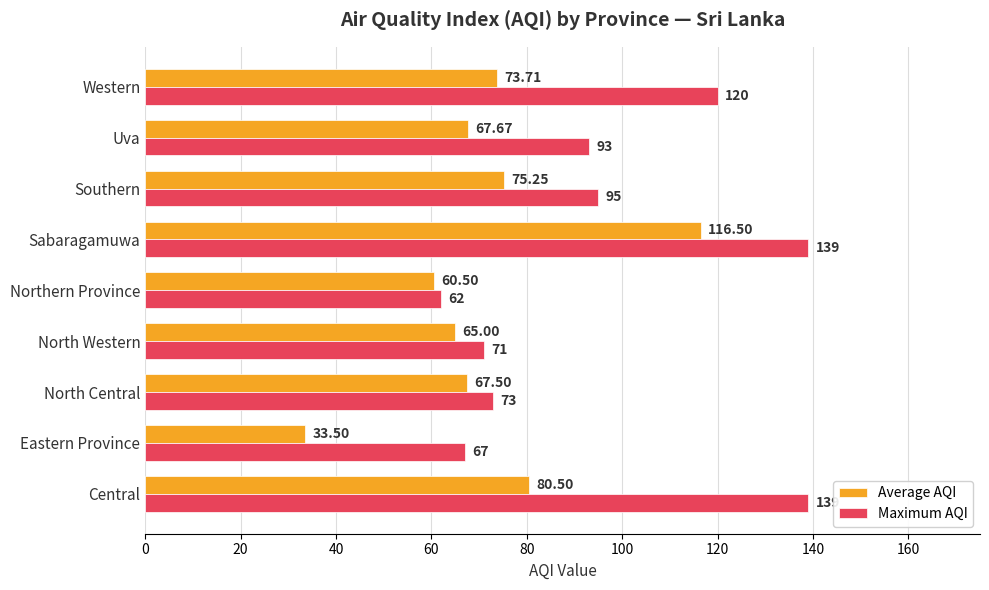

List the series in order of their peak value, highest first.

Maximum AQI, Average AQI